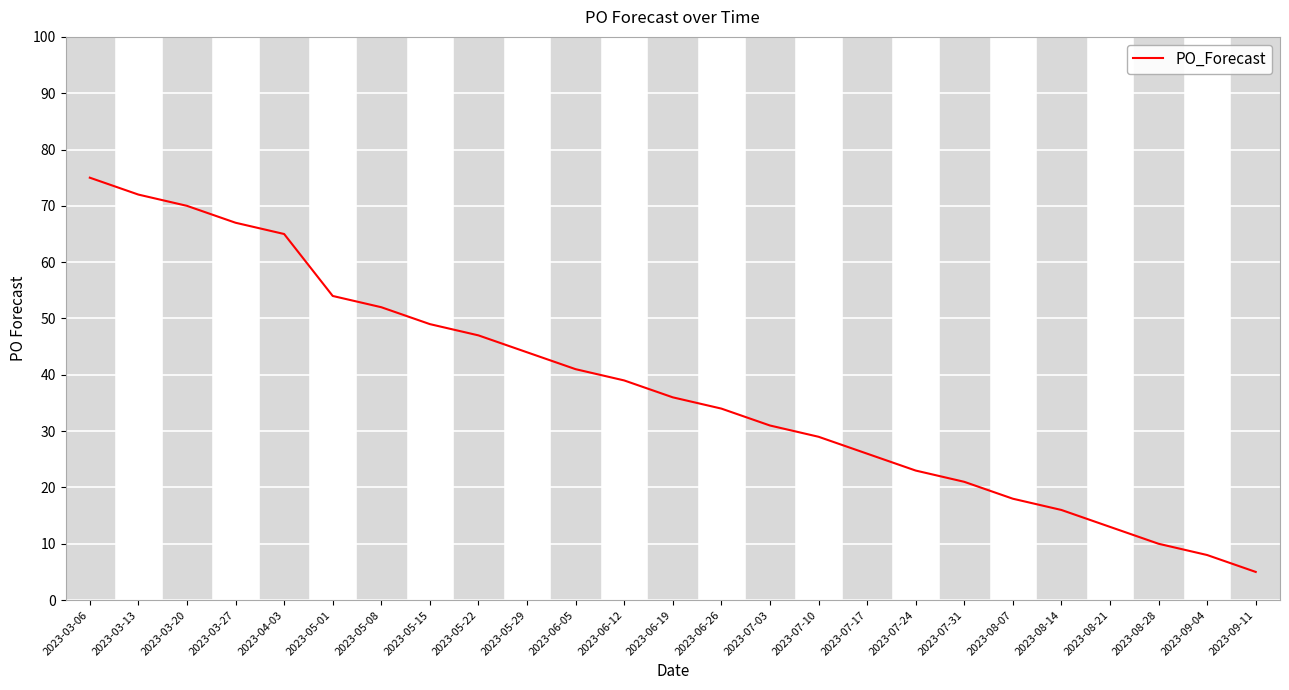

Does the chart display data point markers on the line(s)?

No